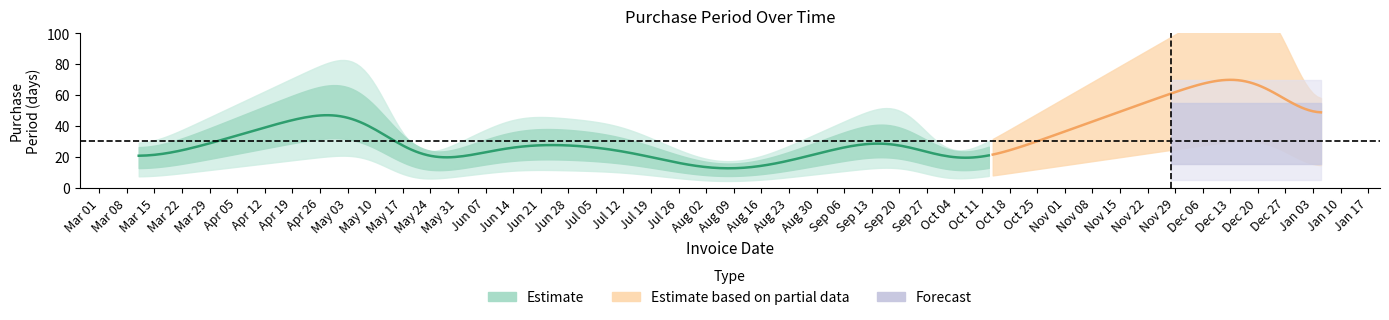

What is the difference between the maximum and minimum values?

78